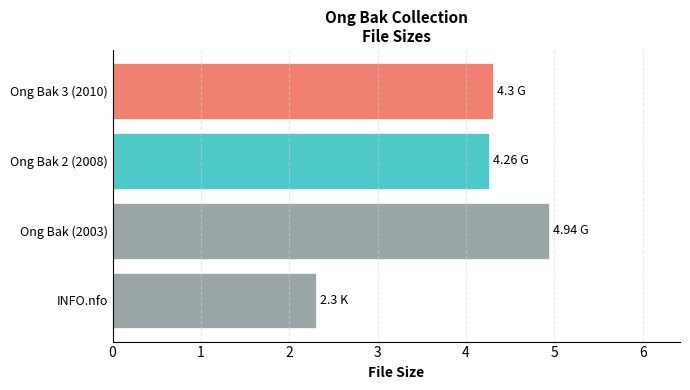

Between Ong Bak (2003) and INFO.nfo, which is larger?

Ong Bak (2003)